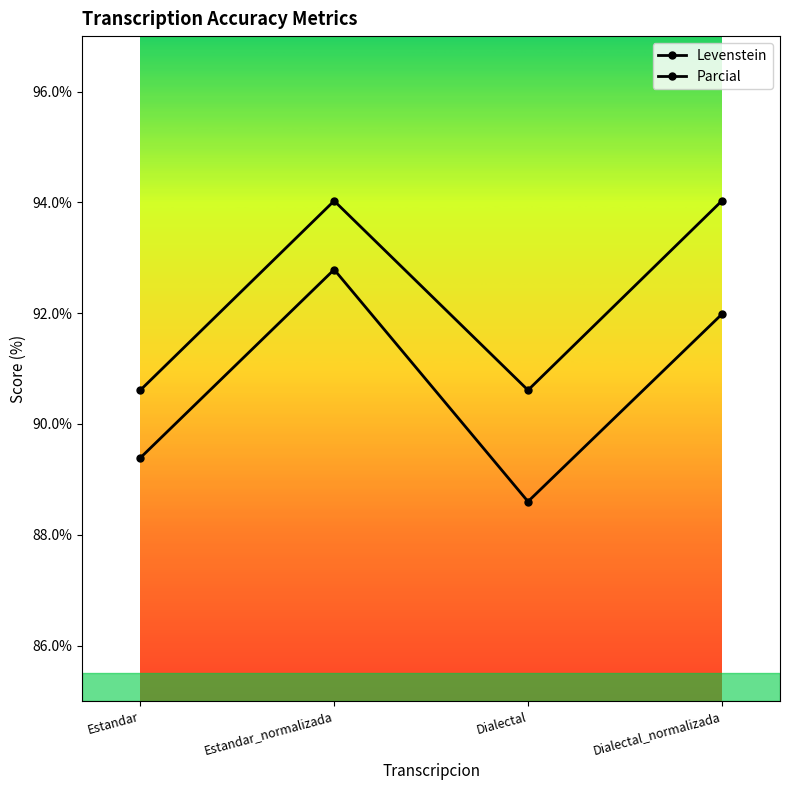

What is the value of the Levenstein point at the 3rd from the left?

88.6